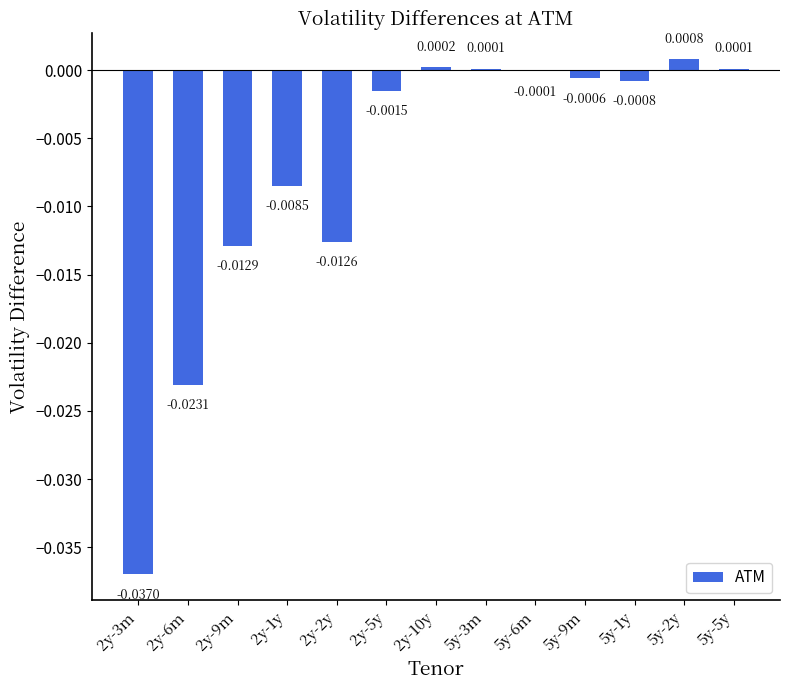

Between 2y-6m and 5y-3m, which is larger?

5y-3m